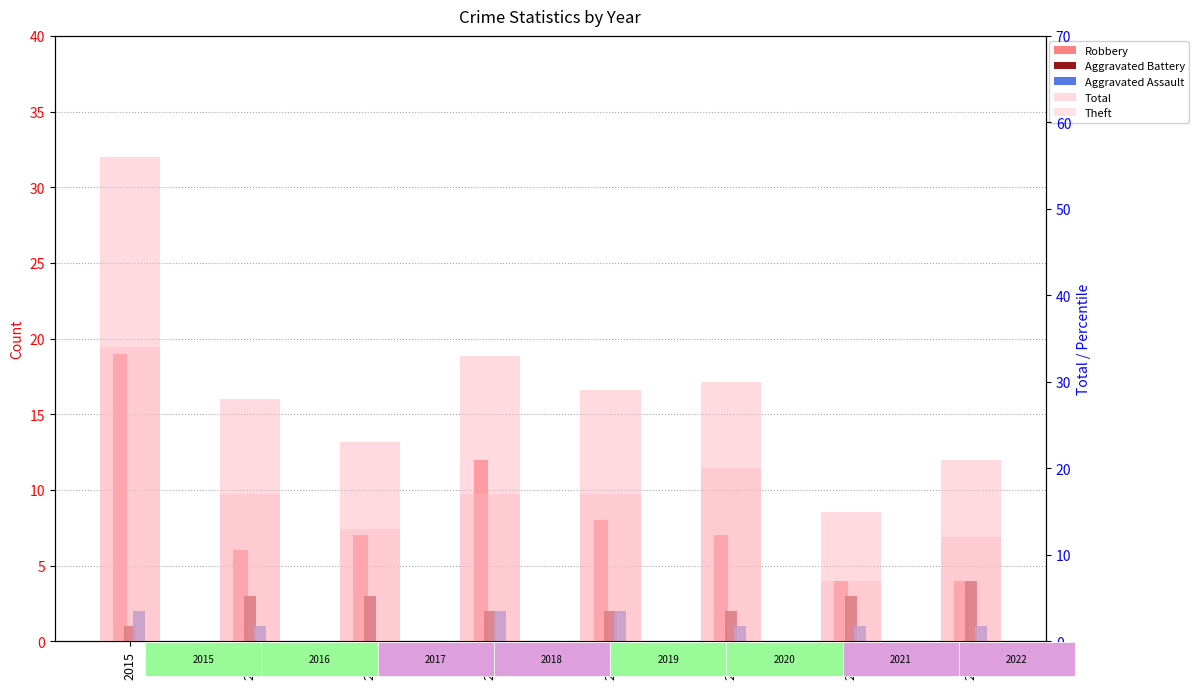

Where is Total nearest to the value 35?

2018